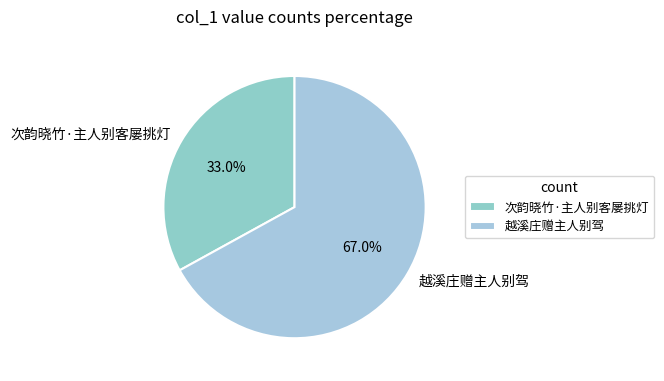

Which slice represents more than half of the pie?

越溪庄赠主人别驾